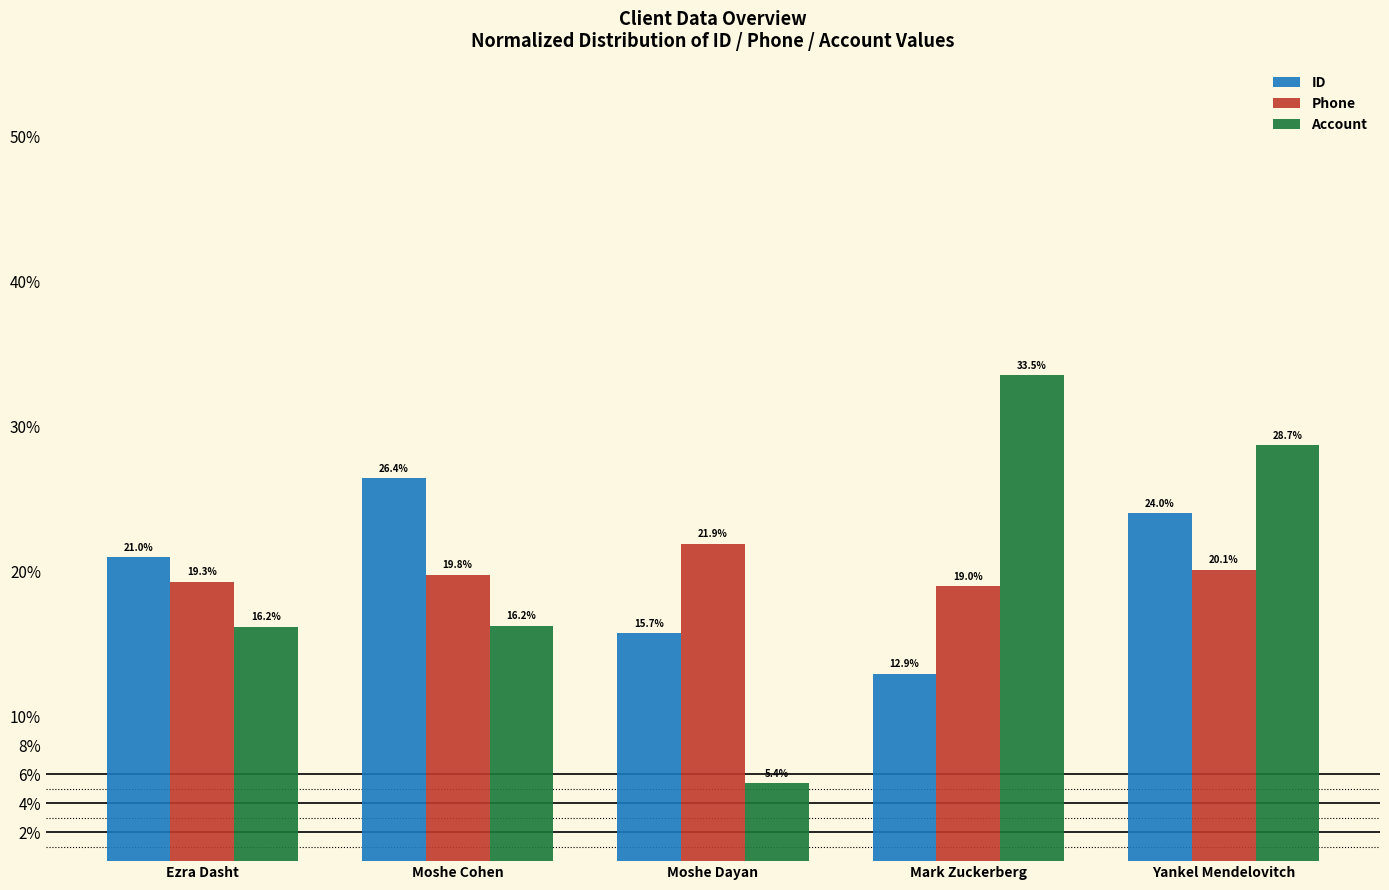

Is the value of Phone at Yankel Mendelovitch greater than the value of ID at Ezra Dasht?

No